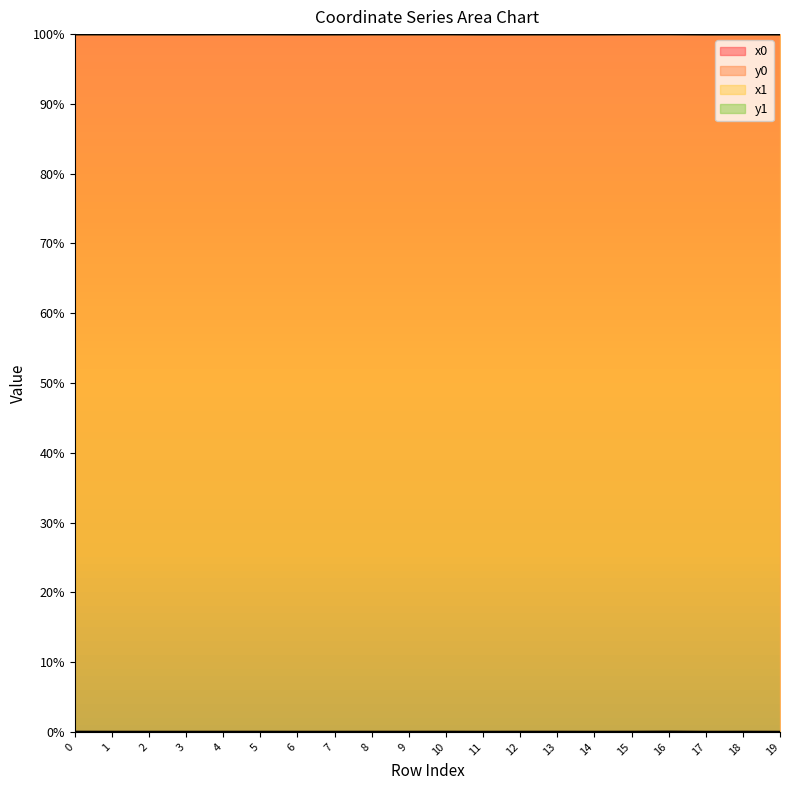

Where is y0 nearest to the value 0?

17